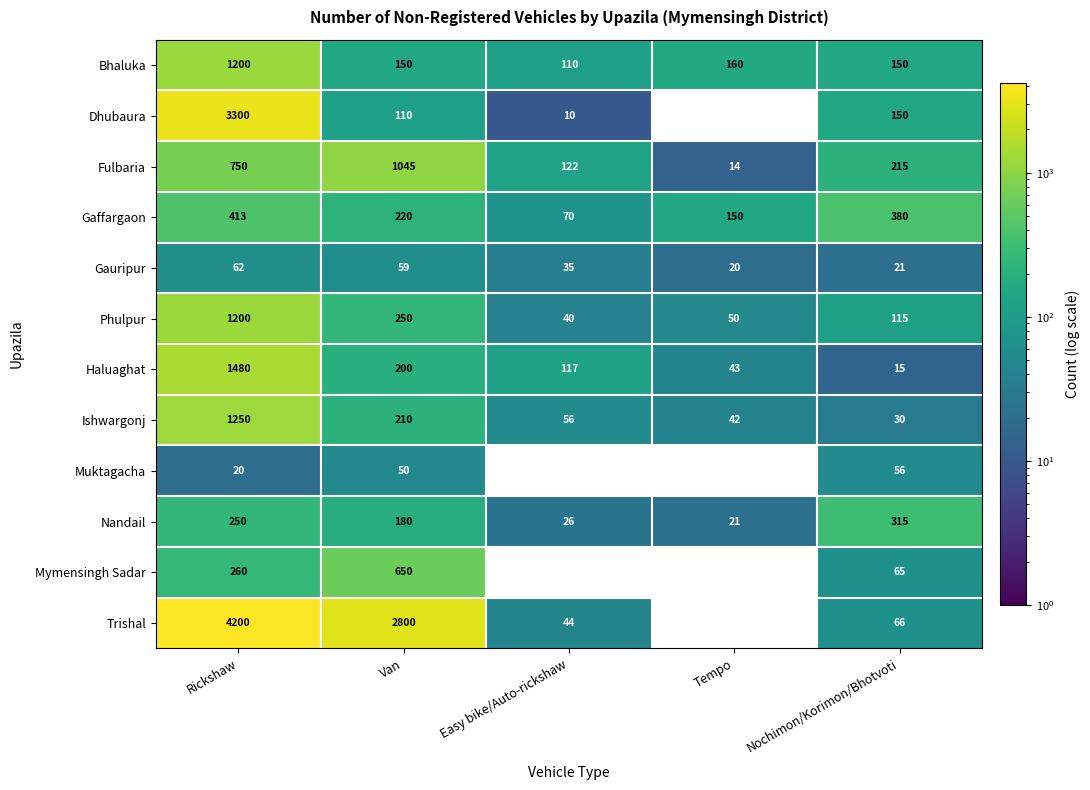

What is the total value across all series at Easy bike/Auto-rickshaw?

630